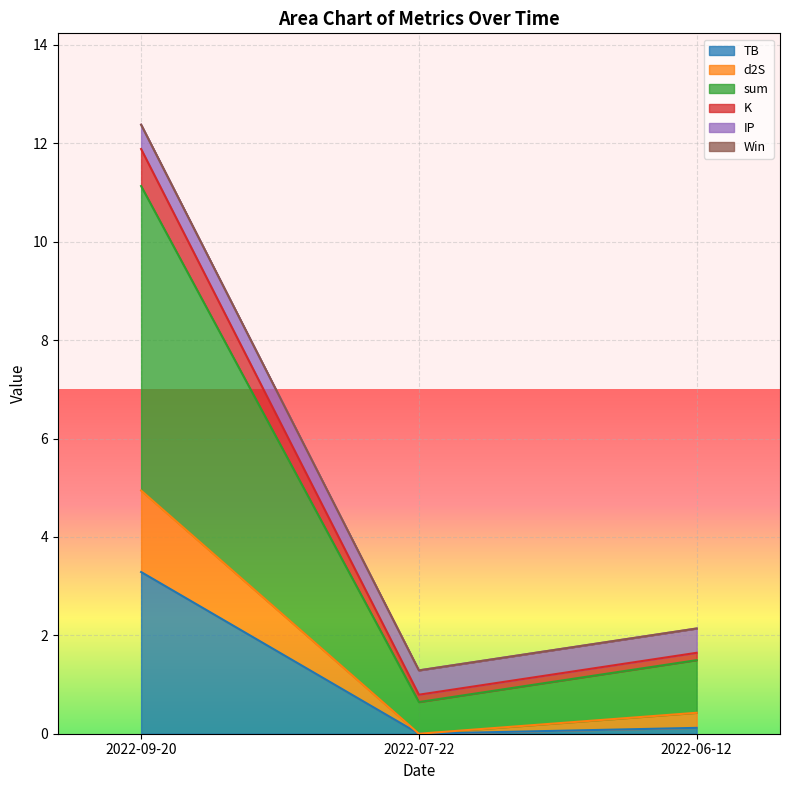

Which category has the highest value in the TB series?

2022-09-20